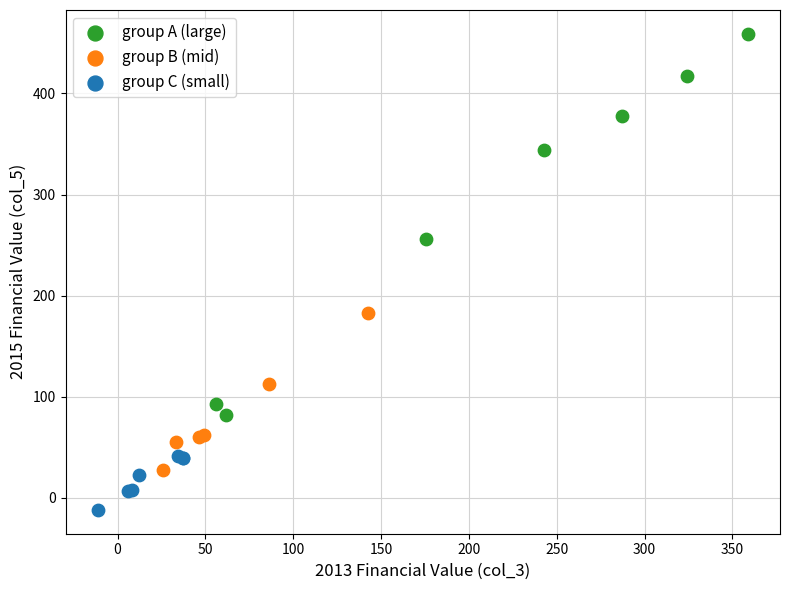

Which series reaches the minimum Y coordinate?

group C (small)